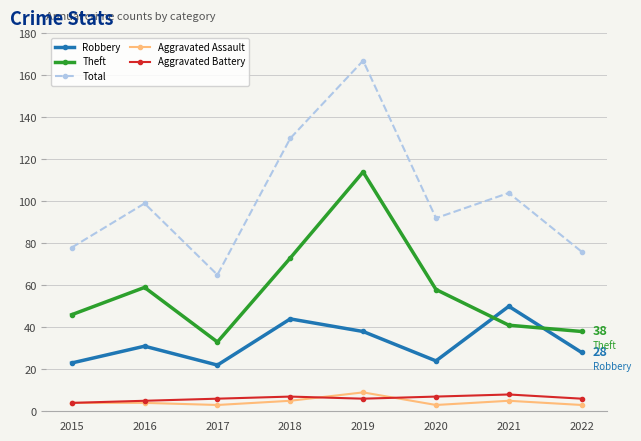

How many data points does each series have?

8